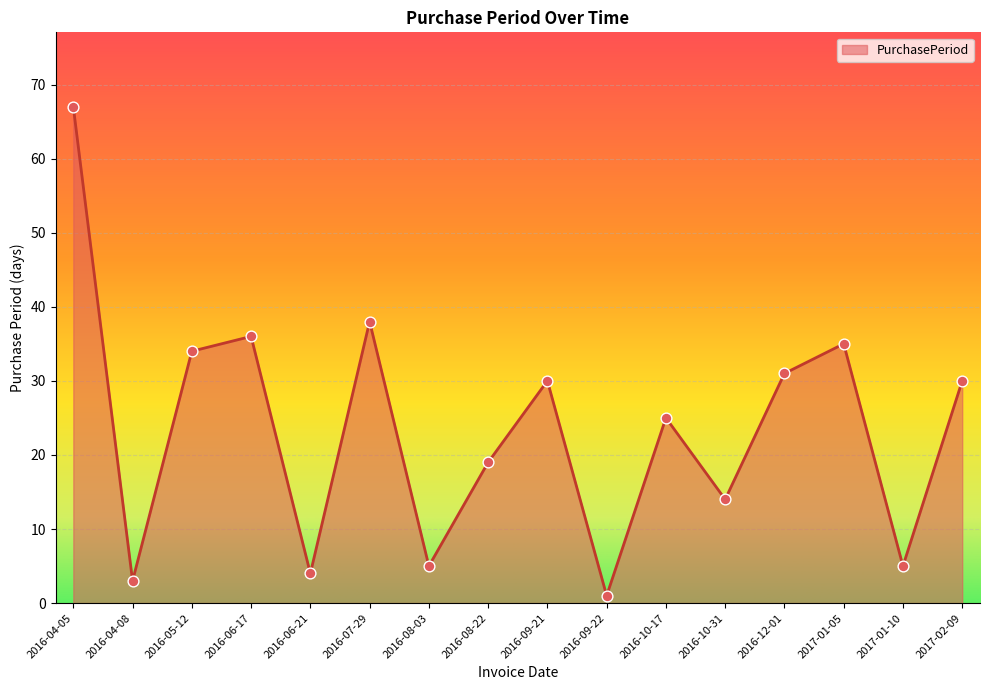

What is the change in value from 2016-05-12 to 2016-08-22?

-15